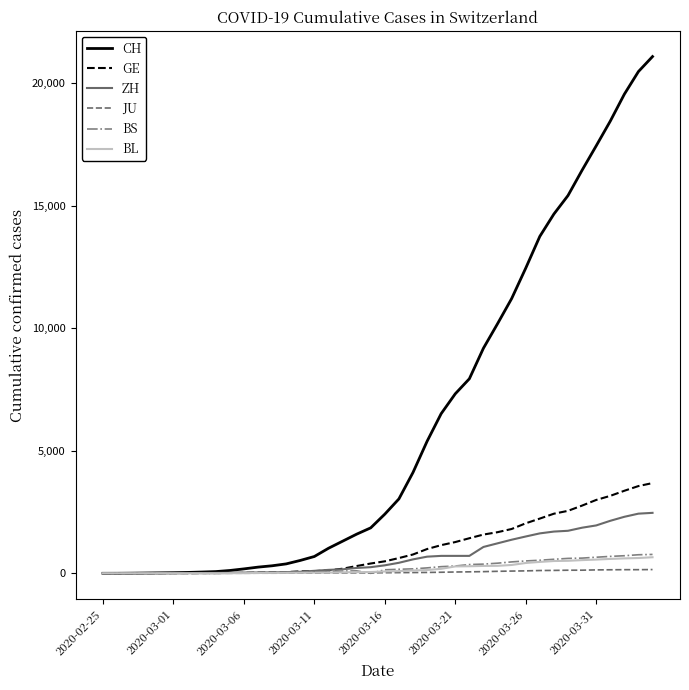

Which series has the largest total across all categories?

CH